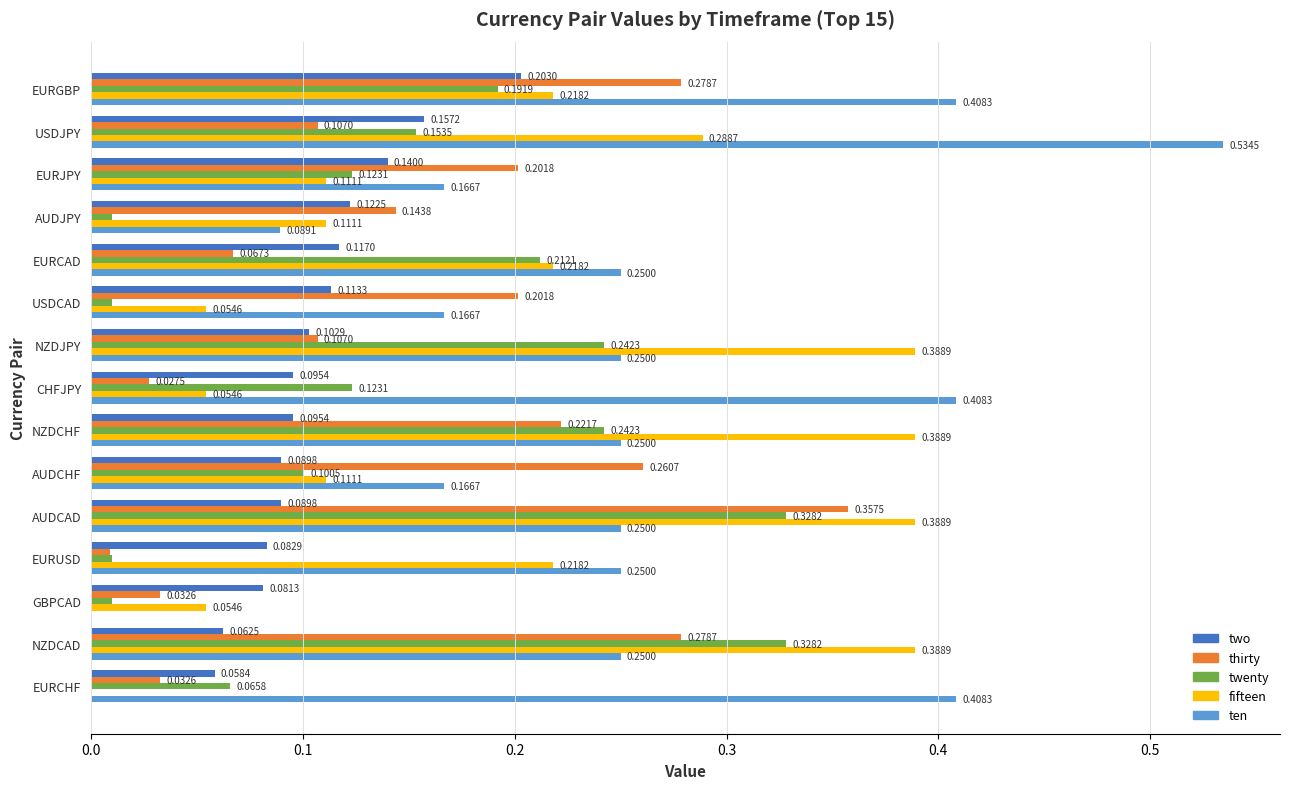

Which series has the largest total across all categories?

ten